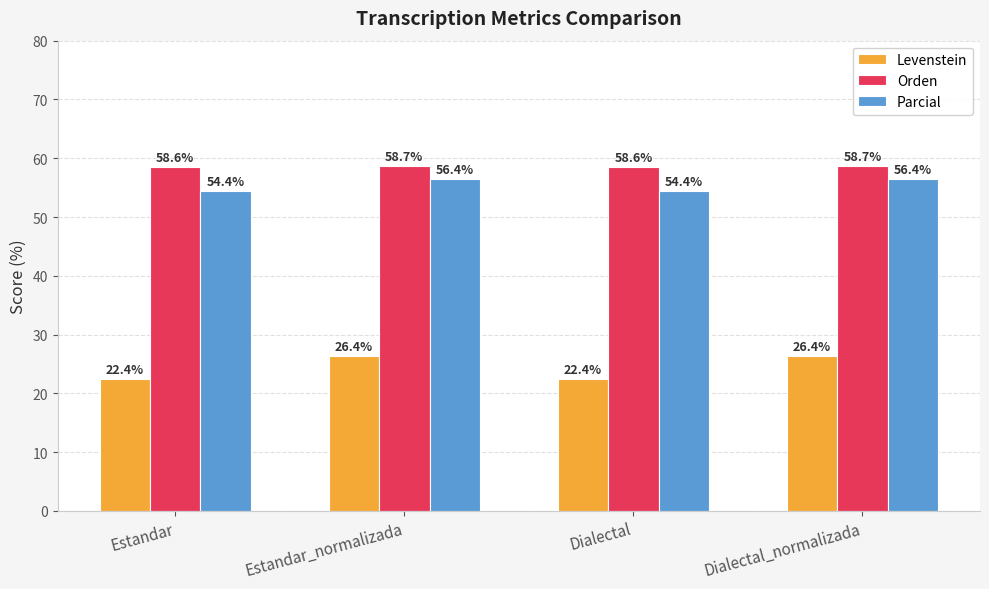

Read the Levenstein value at Estandar_normalizada.

26.4